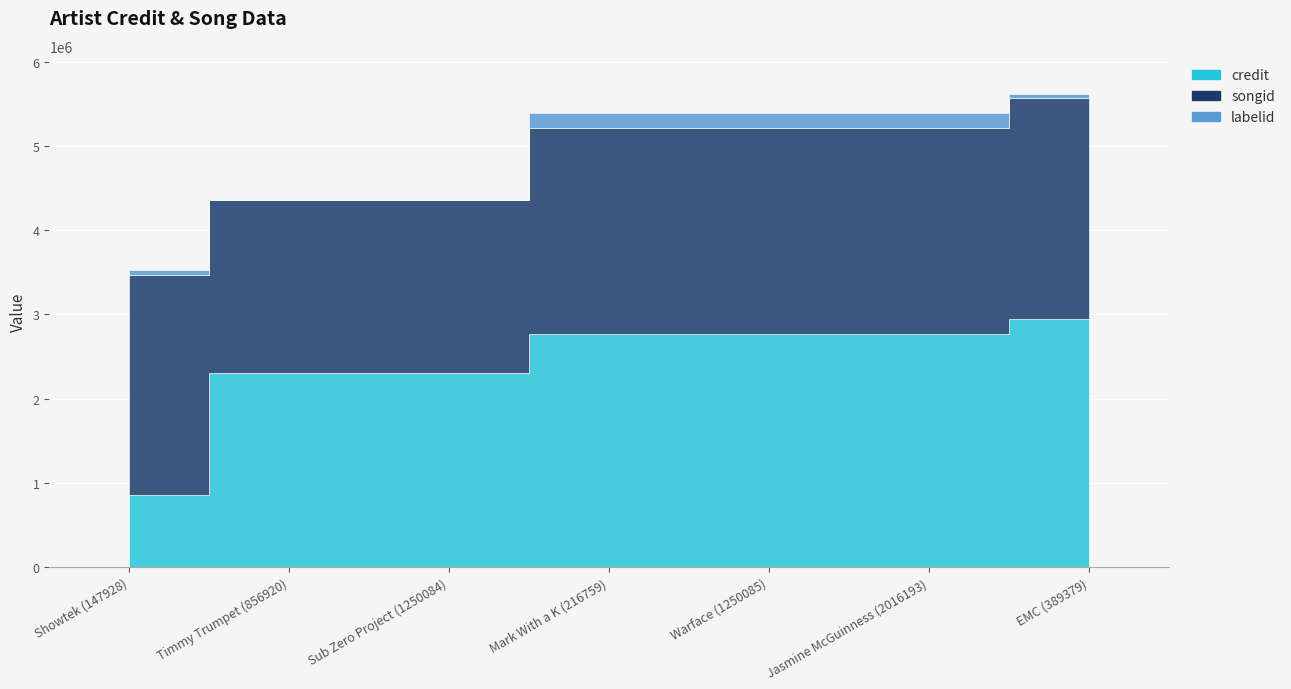

Which series changed the most between Warface (1250085) and Jasmine McGuinness (2016193)?

credit